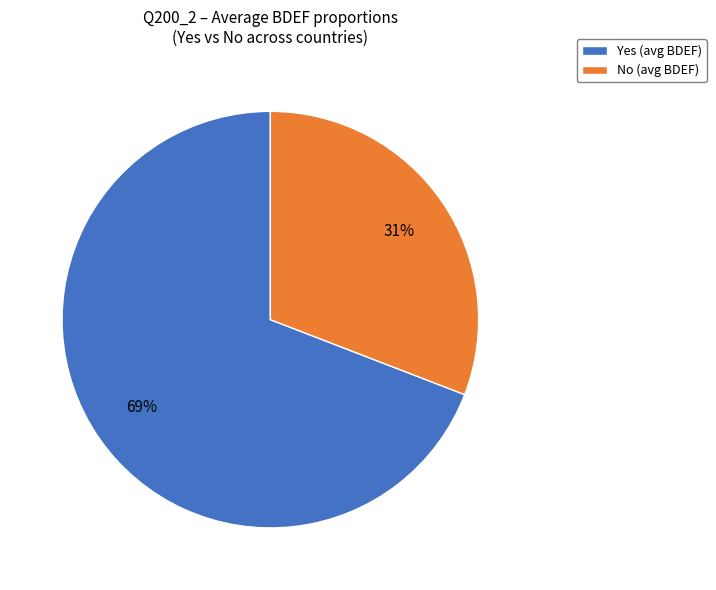

To the nearest percent, what portion does No represent?

31%